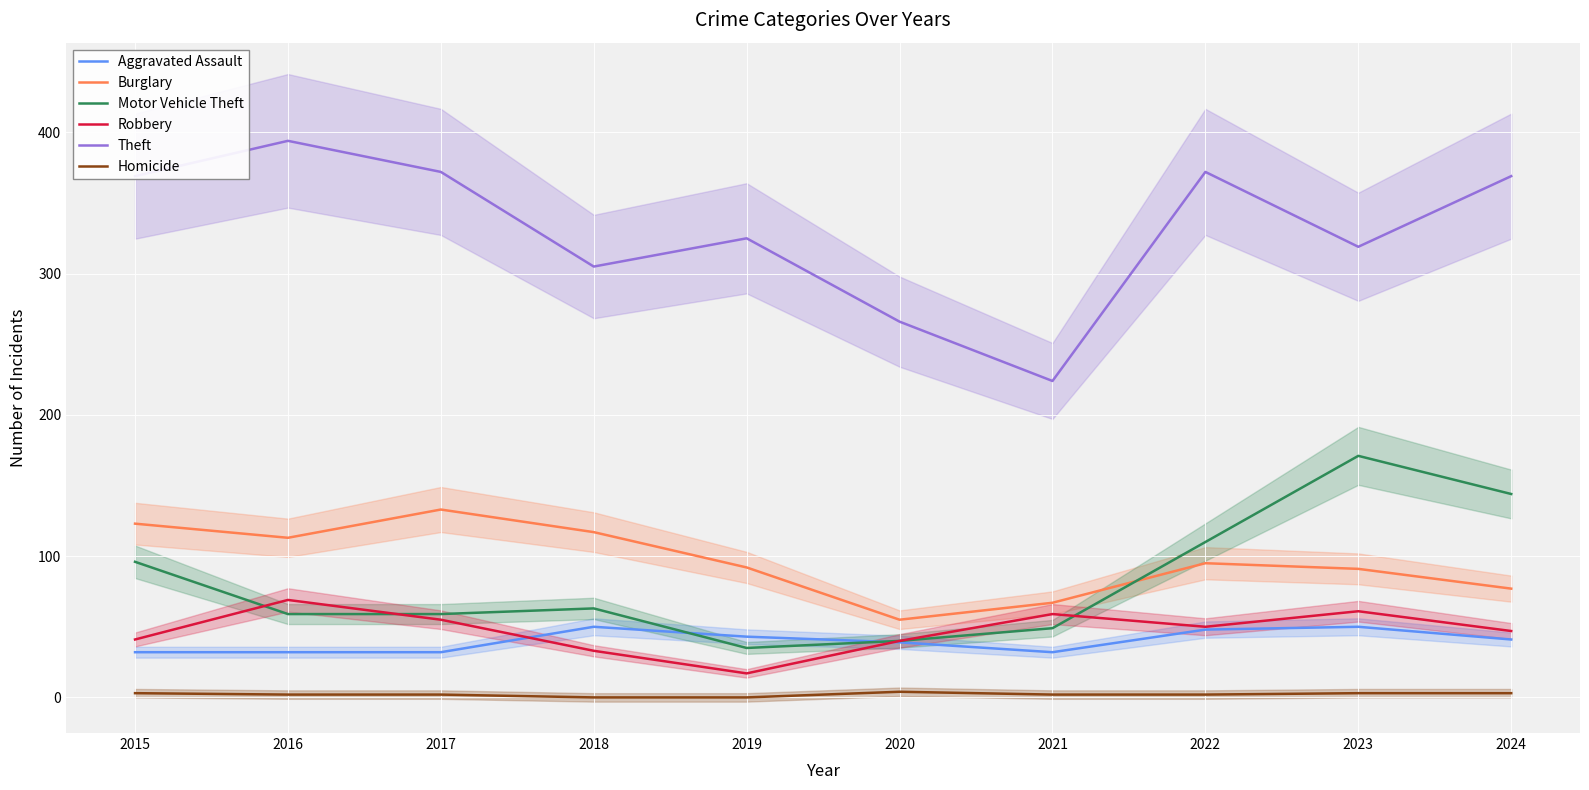

Is the value of Aggravated Assault at 2023 greater than the value of Theft at 2020?

No